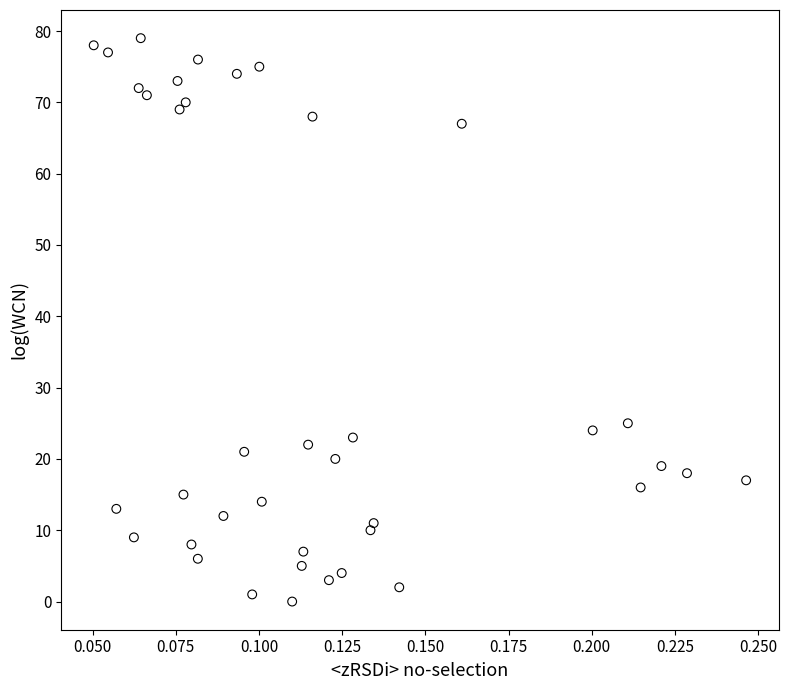

What is the range of Y values (max minus min)?

79